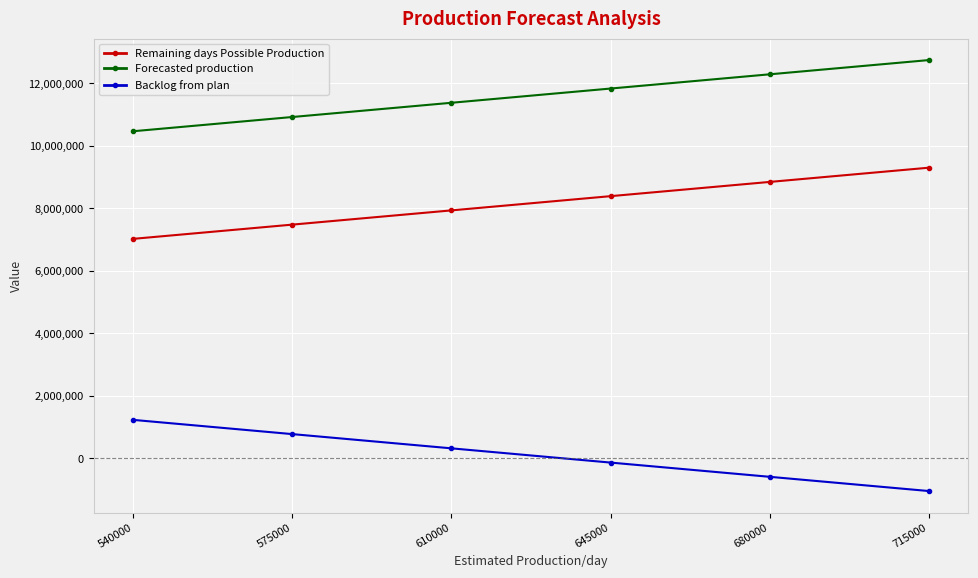

True or false: Remaining days Possible Production and Forecasted production cross at least once.

False